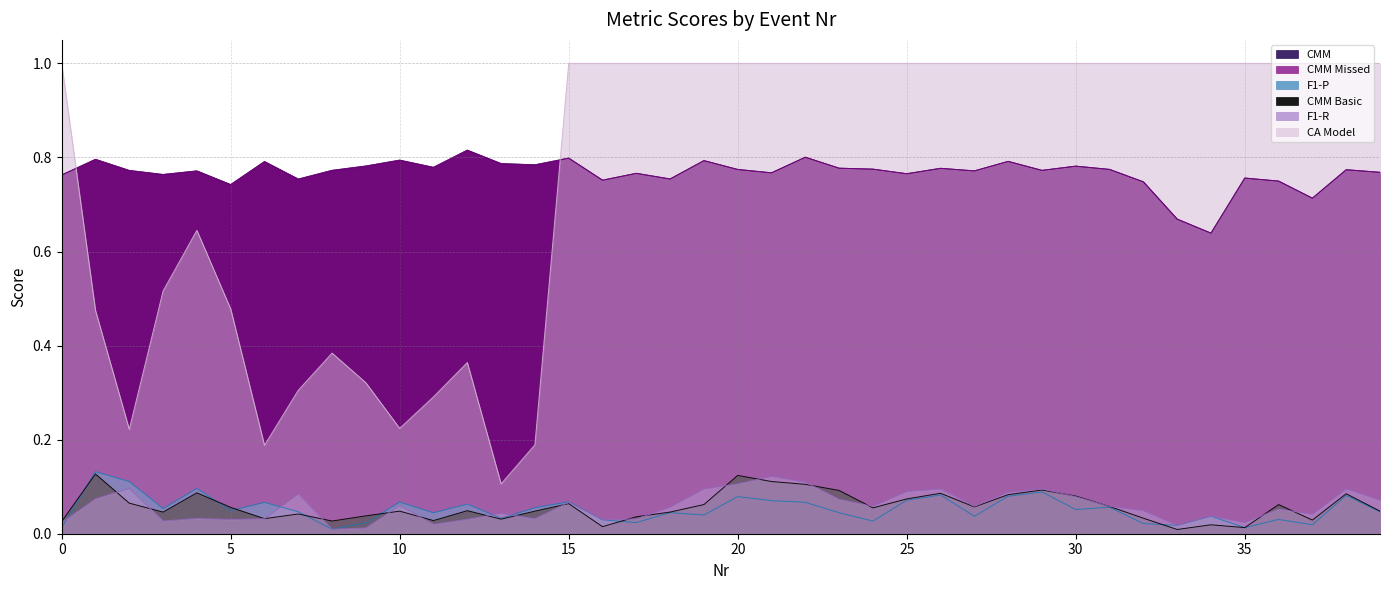

Count the number of categories in the chart.

40